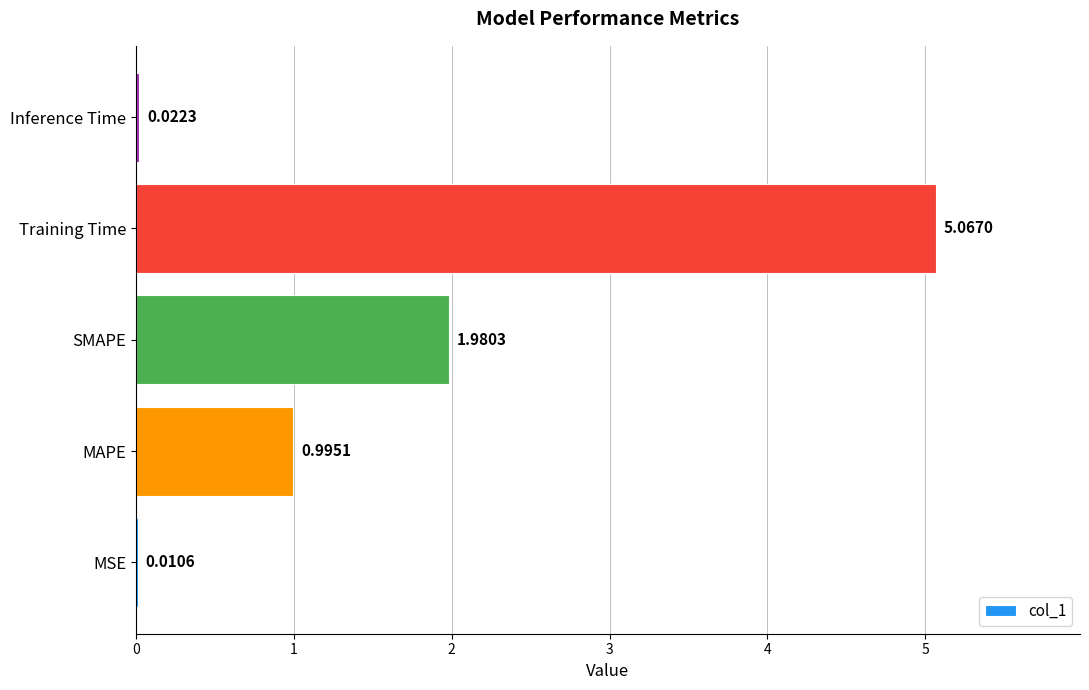

What is the change in value from MAPE to SMAPE?

+1.0